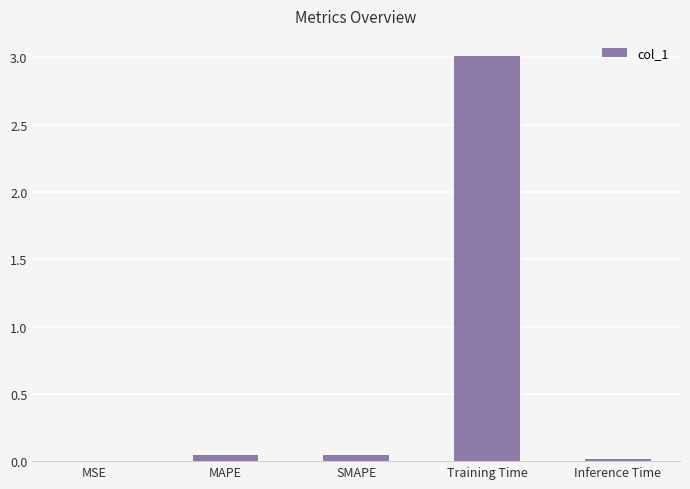

Read the value at Training Time.

3.0